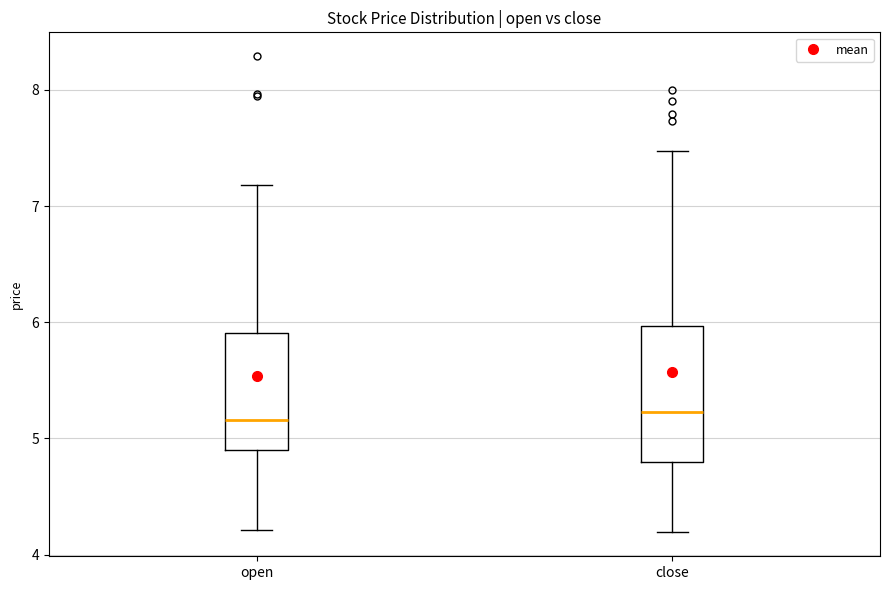

Where does the lower whisker of the box for open end on the y-axis? The values are not printed on the chart, so give them approximately, as read against the axis.

4.2